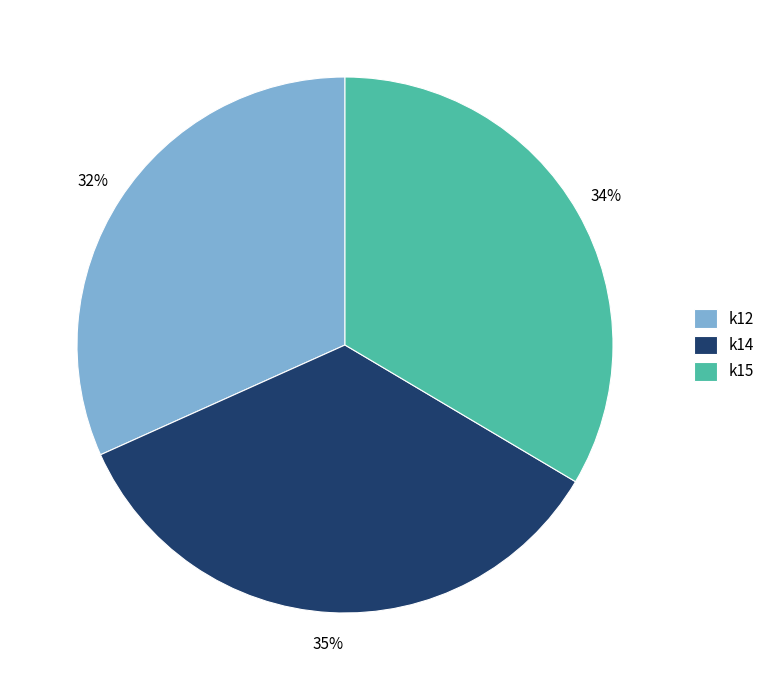

What percentage is the k15 slice, to the nearest percent?

34%